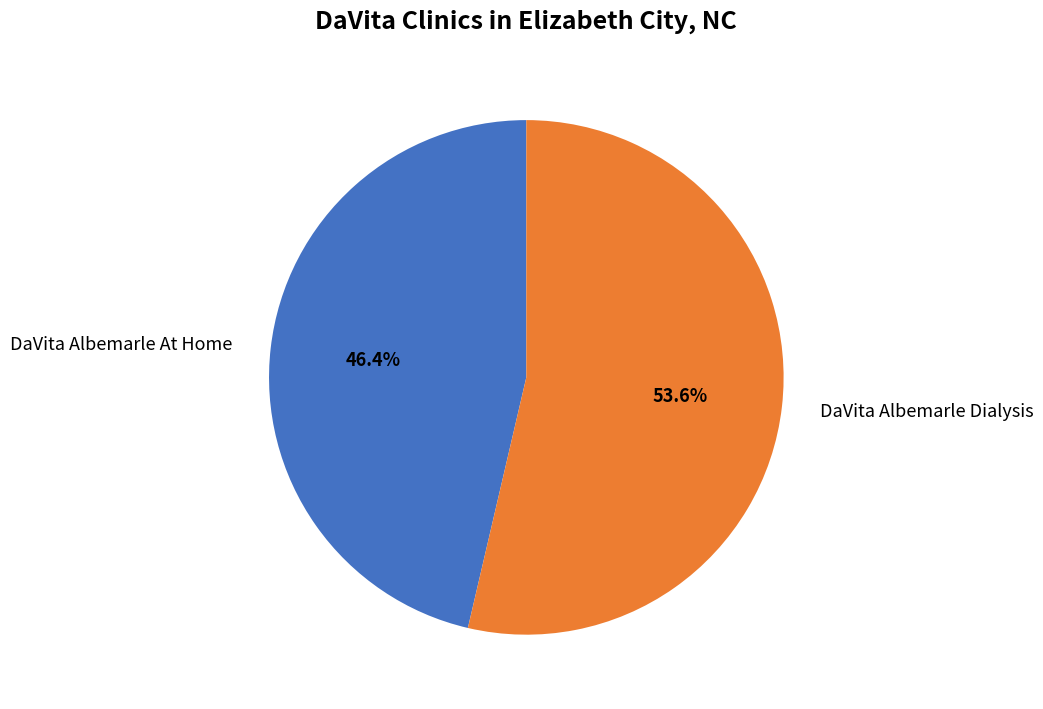

To the nearest percent, what is the difference between the DaVita Albemarle At Home and DaVita Albemarle Dialysis slice percentages?

7%